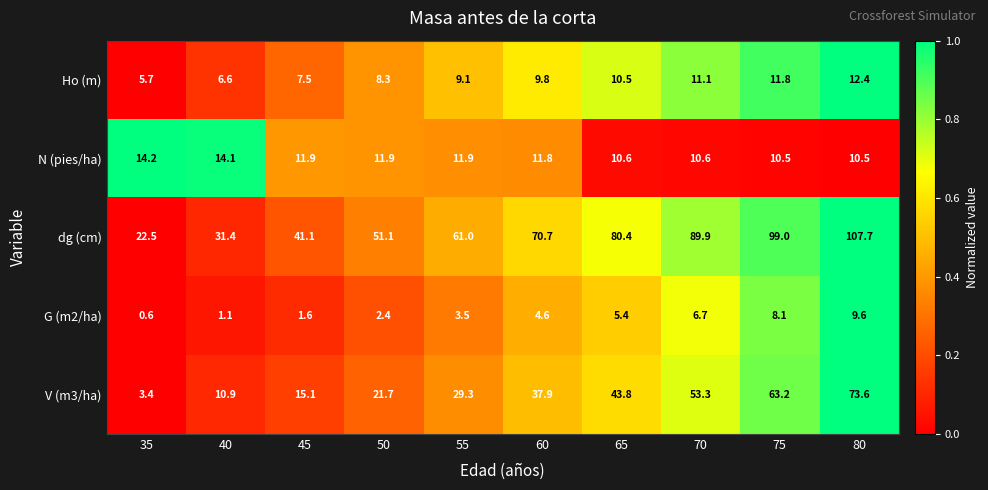

What is the maximum value for Ho (m)?

12.4